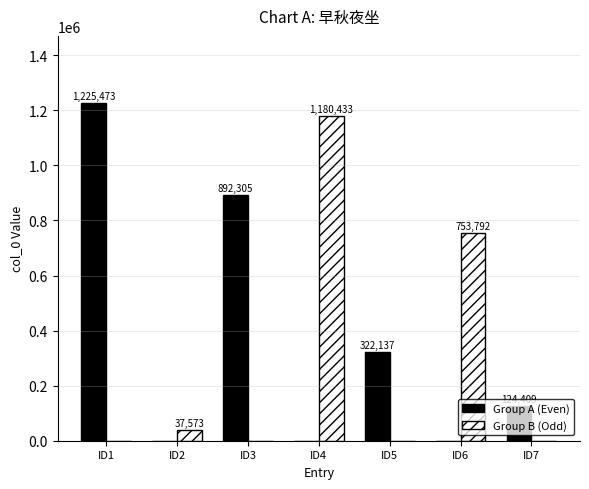

How many Group A (Even) values are between 0 and 892305?

6